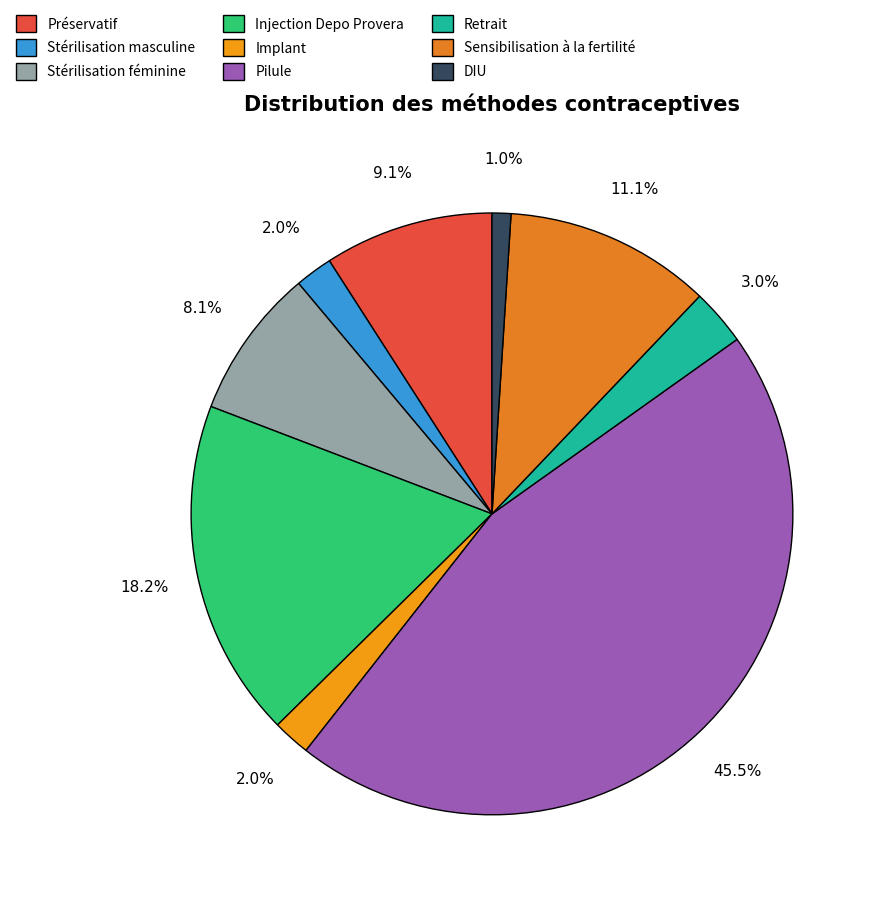

To the nearest percent, what is the difference between the Retrait and Injection Depo Provera slice percentages?

15%